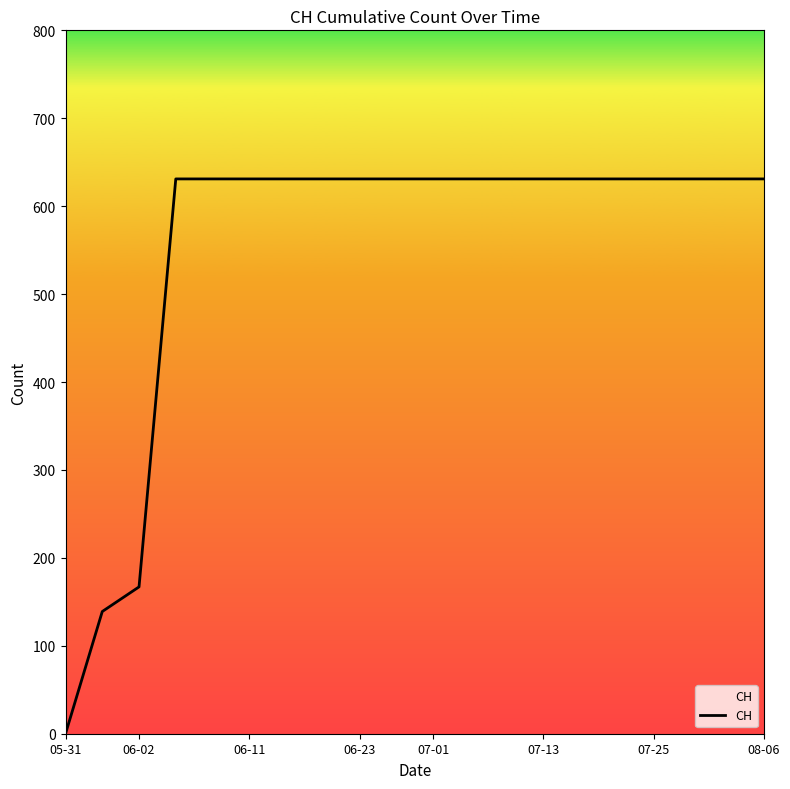

Where is the data nearest to the value 315?

06-02